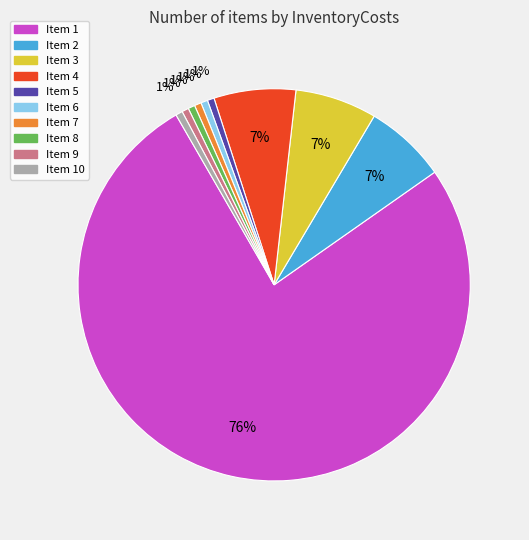

How many slices are in this pie chart?

10